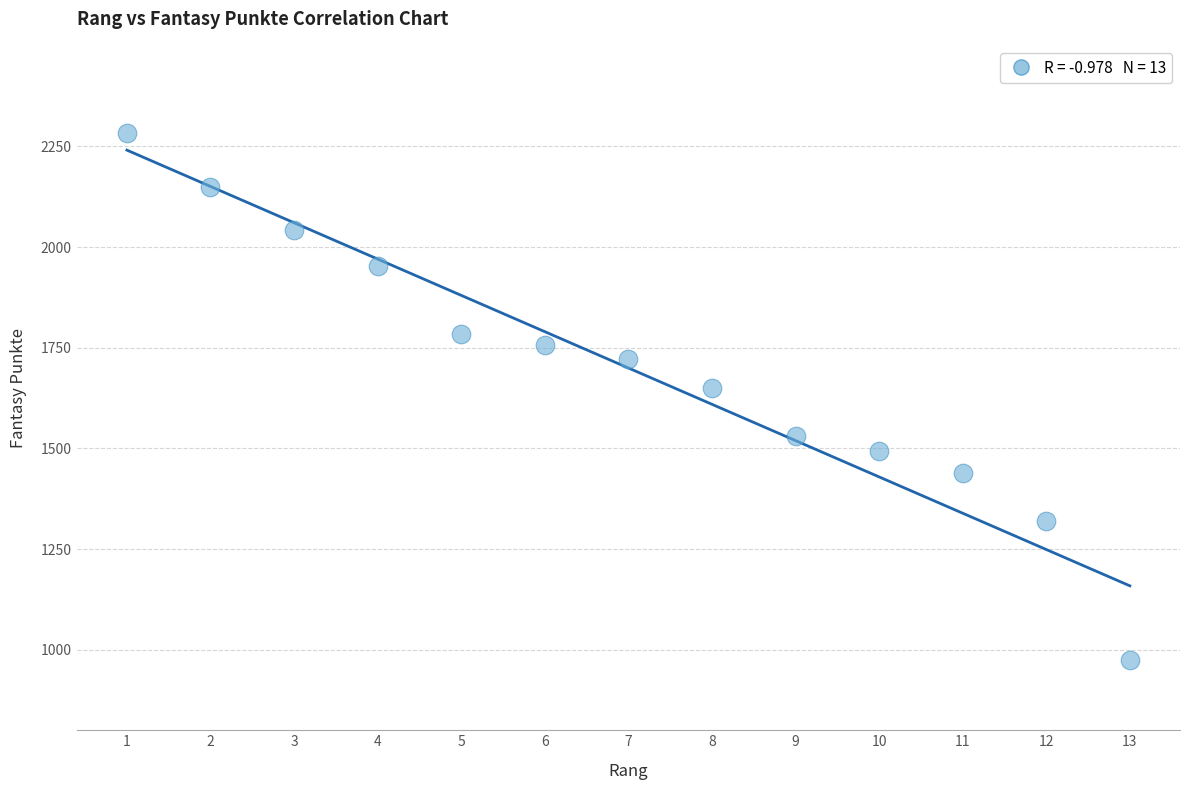

What Y value in the scatter plot is closest to 1629?

1649